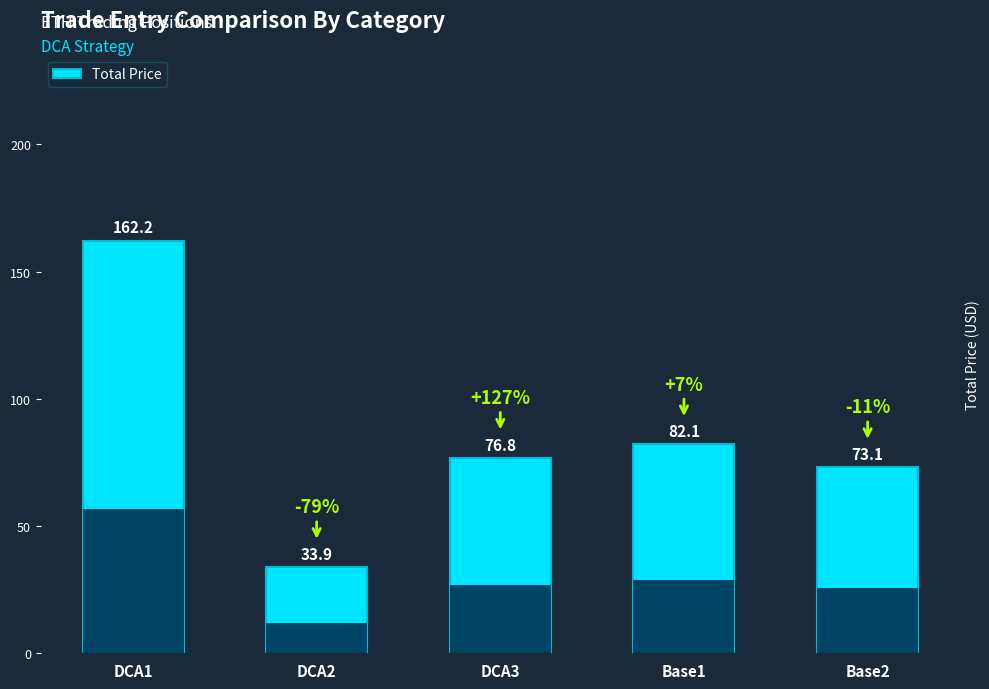

What is the value of the 5th bar from the left?

73.1